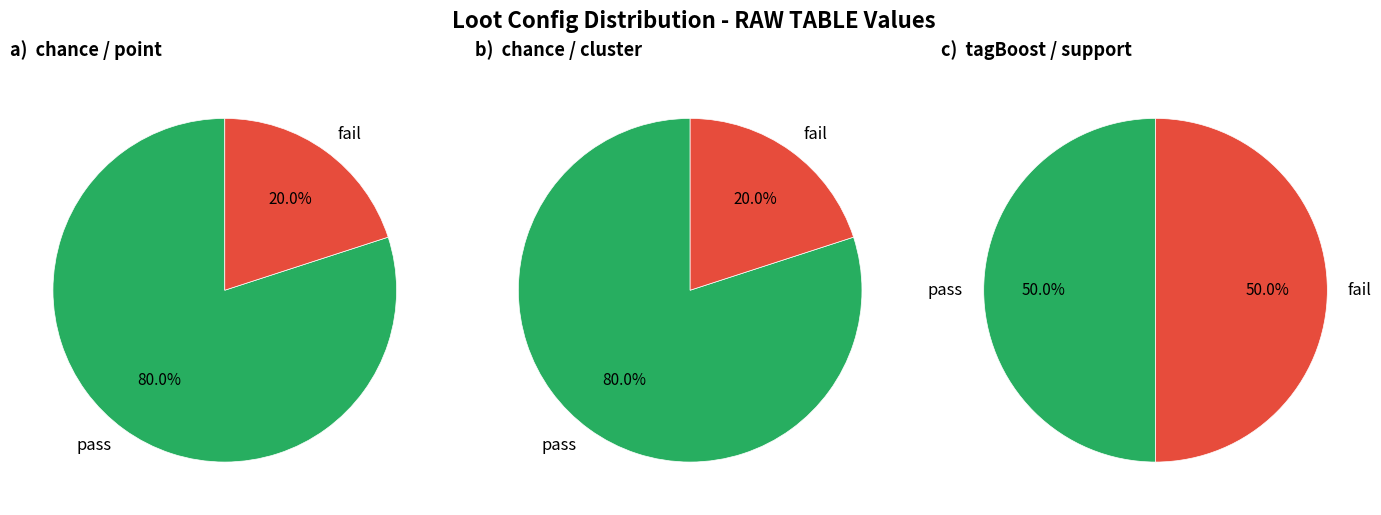

Is it true that chance_cluster is 19% of the pie?

False